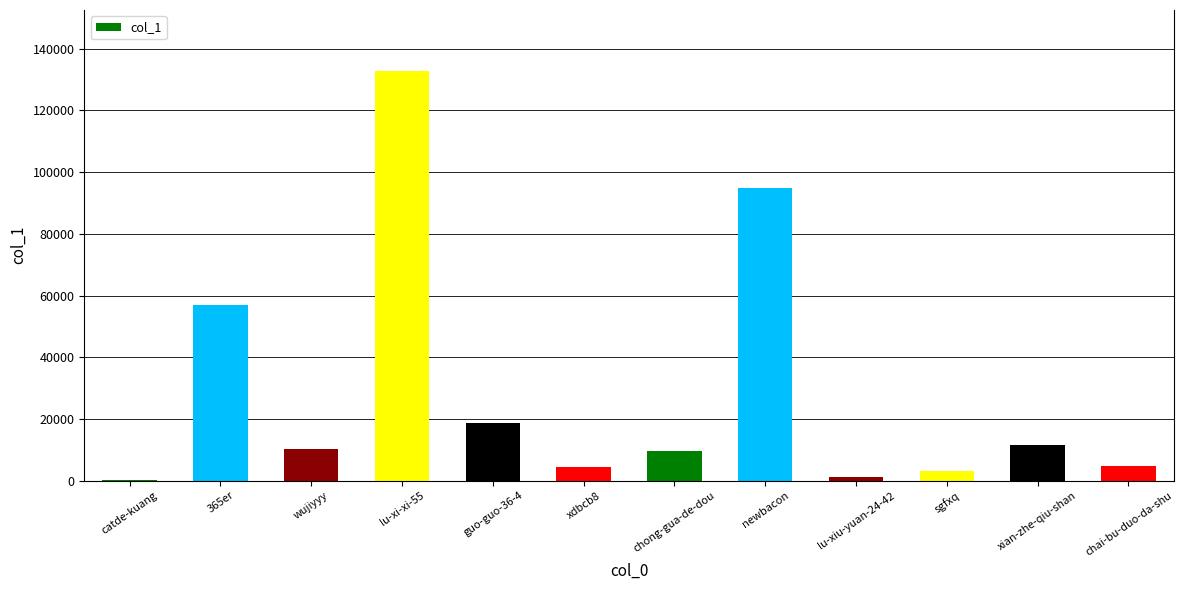

The chart shows a value of 27791 at 365er. True or false?

False